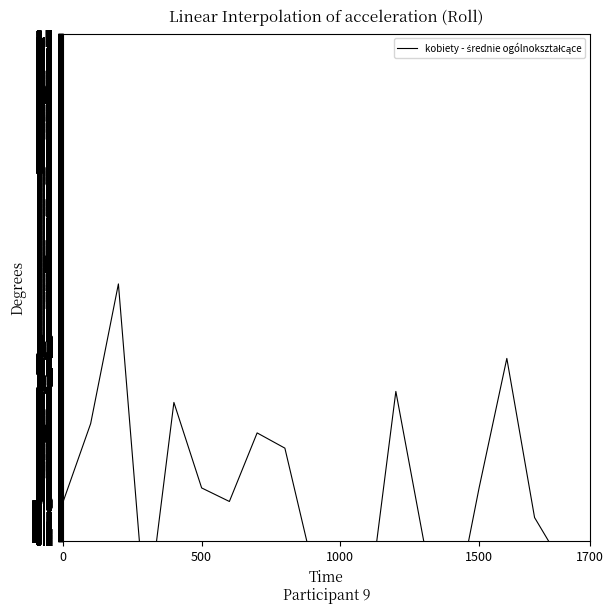

At which label does the data first exceed -2?

500